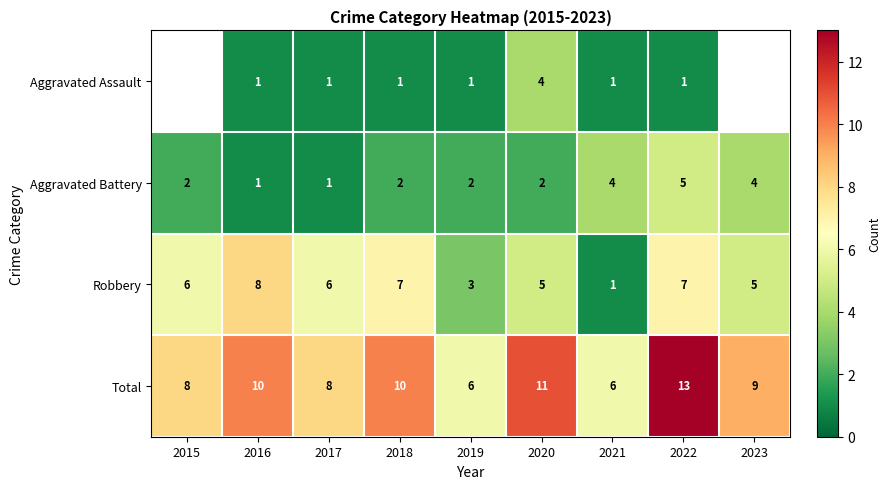

The value of Aggravated Assault at 2019 is 0. True or false?

False